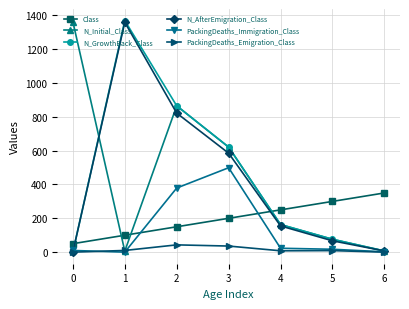

True or false: PackingDeaths_Emigration_Class has more than 2 interior local peaks.

False